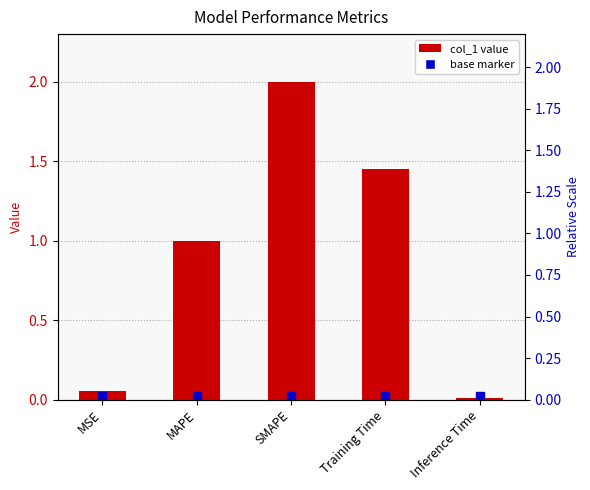

How many data points does each series have?

5